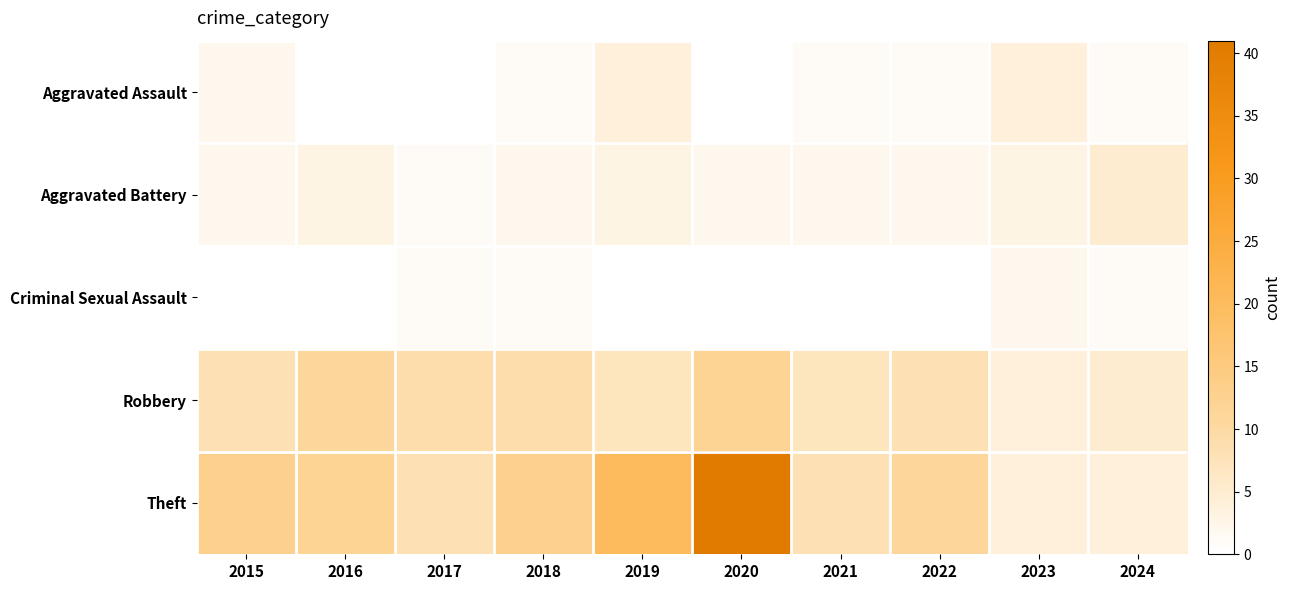

Reading left to right, list all the values displayed in this chart.

Aggravated Assault: 2015=2	2016=0	2017=0	2018=1	2019=4	2020=0	2021=1	2022=1	2023=4	2024=1
Aggravated Battery: 2015=2	2016=3	2017=1	2018=2	2019=3	2020=2	2021=2	2022=2	2023=3	2024=5
Criminal Sexual Assault: 2015=0	2016=0	2017=1	2018=1	2019=0	2020=0	2021=0	2022=0	2023=2	2024=1
Robbery: 2015=8	2016=11	2017=9	2018=9	2019=7	2020=12	2021=7	2022=8	2023=4	2024=5
Theft: 2015=13	2016=12	2017=8	2018=13	2019=20	2020=41	2021=8	2022=11	2023=4	2024=4